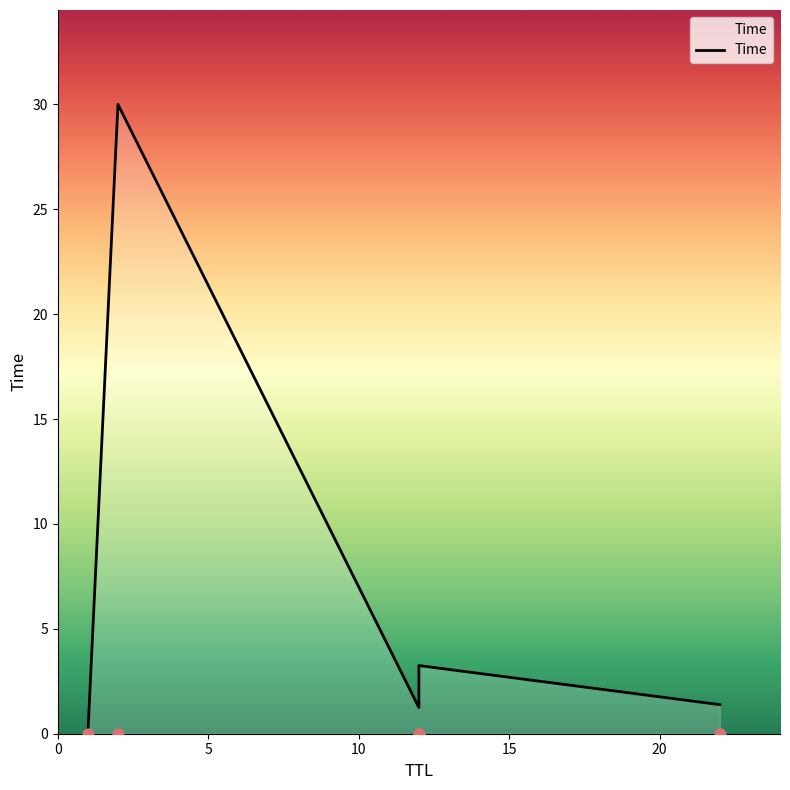

Which has a higher value, 20 or 0?

20